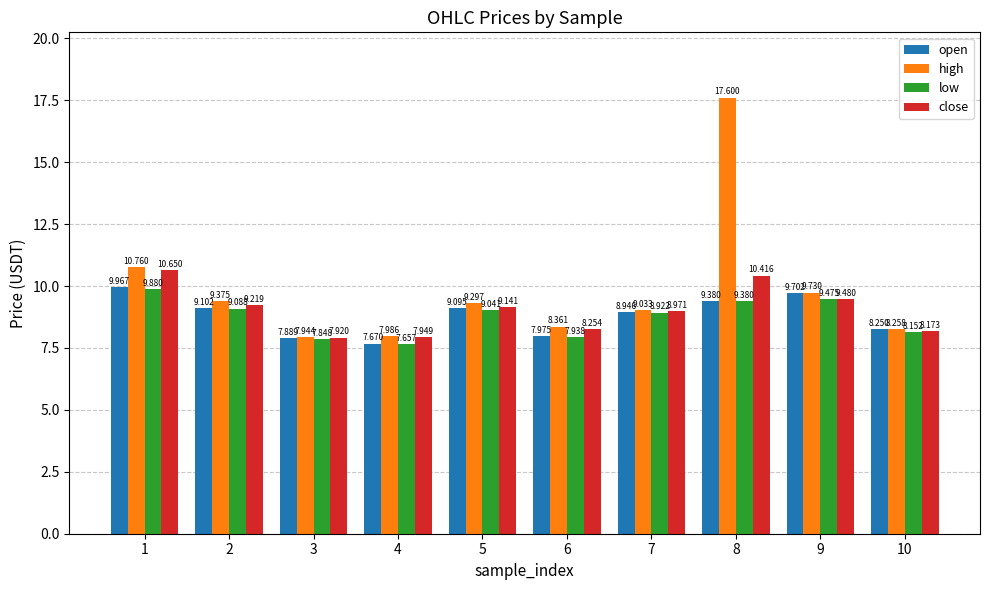

How many values in the close series exceed 9?

5